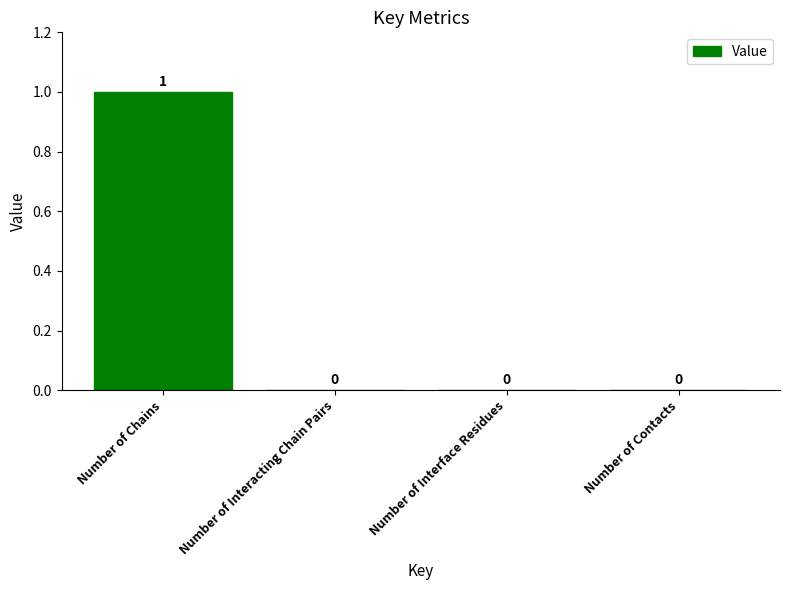

What is the maximum value shown in the chart?

1